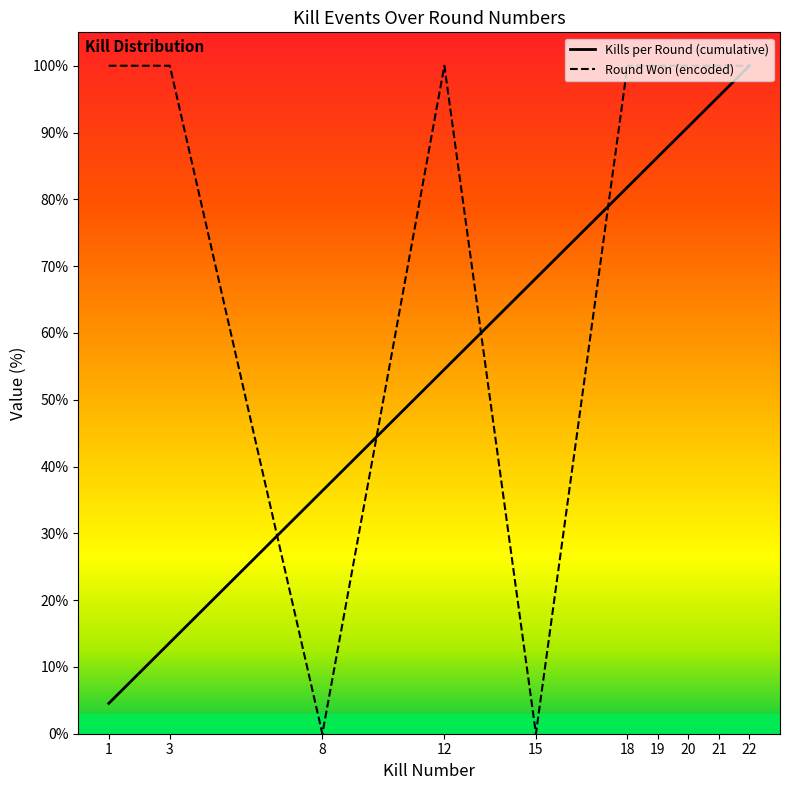

True or false: Round Won (encoded) has a value of 137.2 at 18.

False